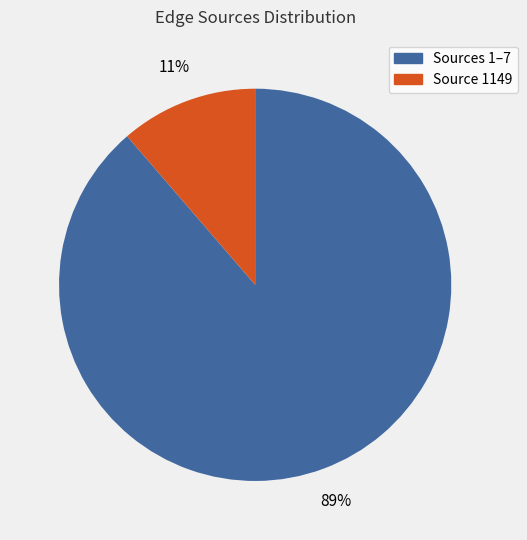

Does any single category account for the majority?

Yes